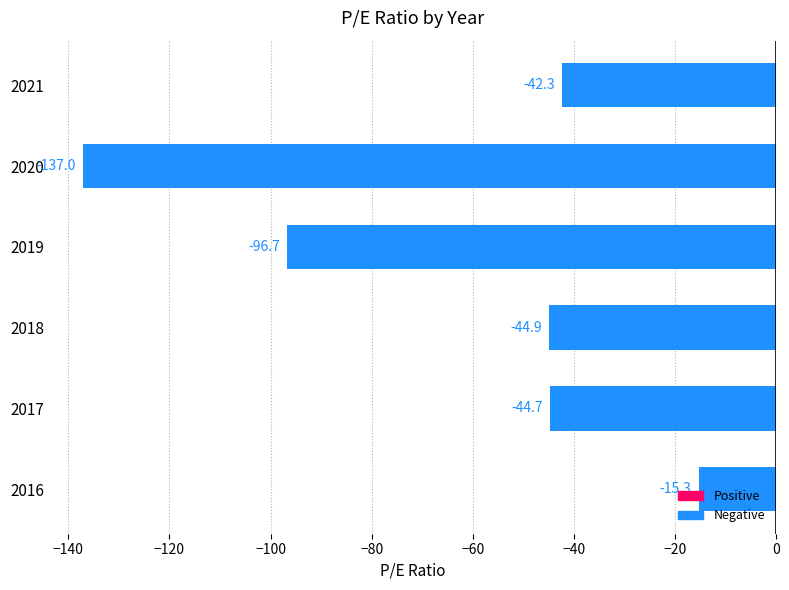

How many categories are shown in the chart?

6